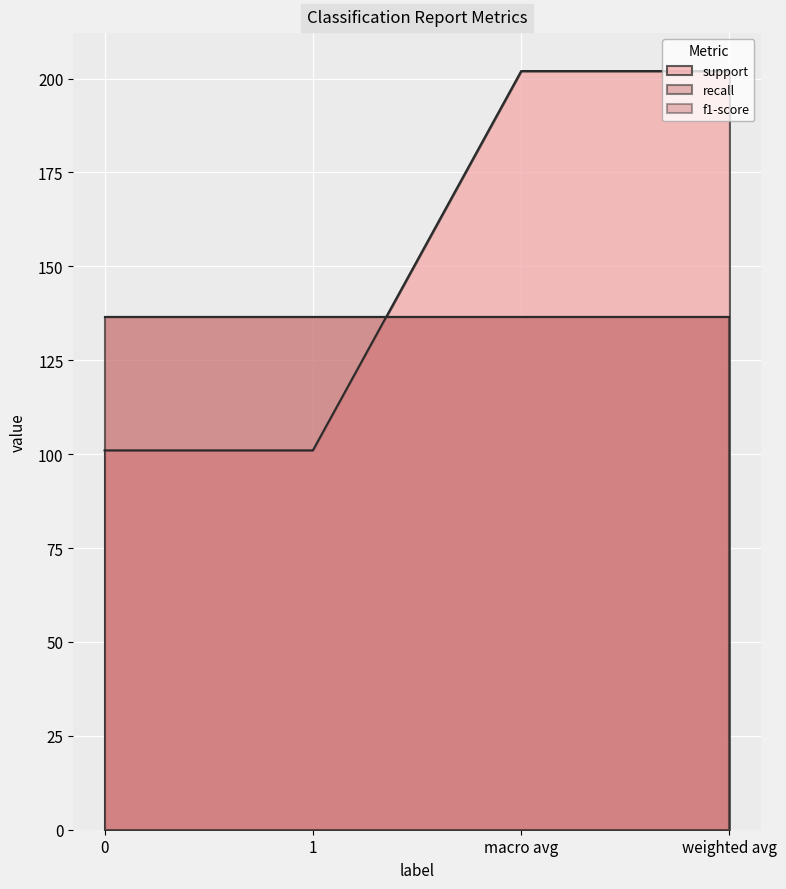

What is the sum of all f1-score values?

3.6